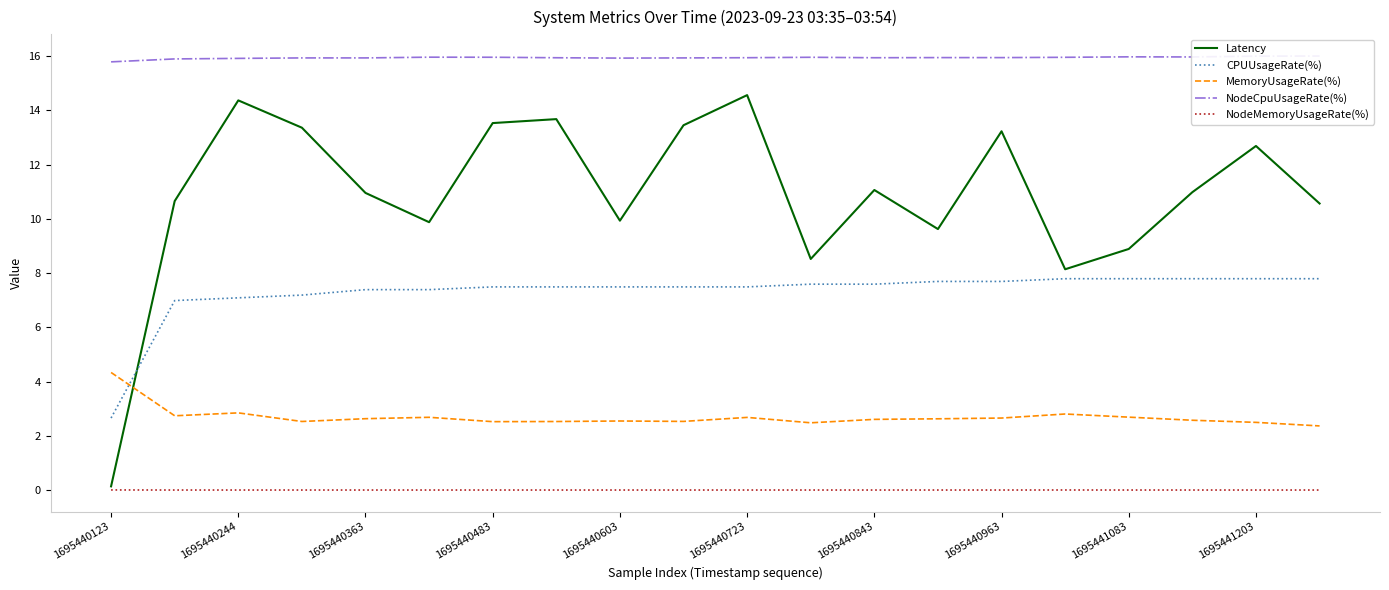

True or false: CPUUsageRate(%) has a value of 5.3 at 11.

False